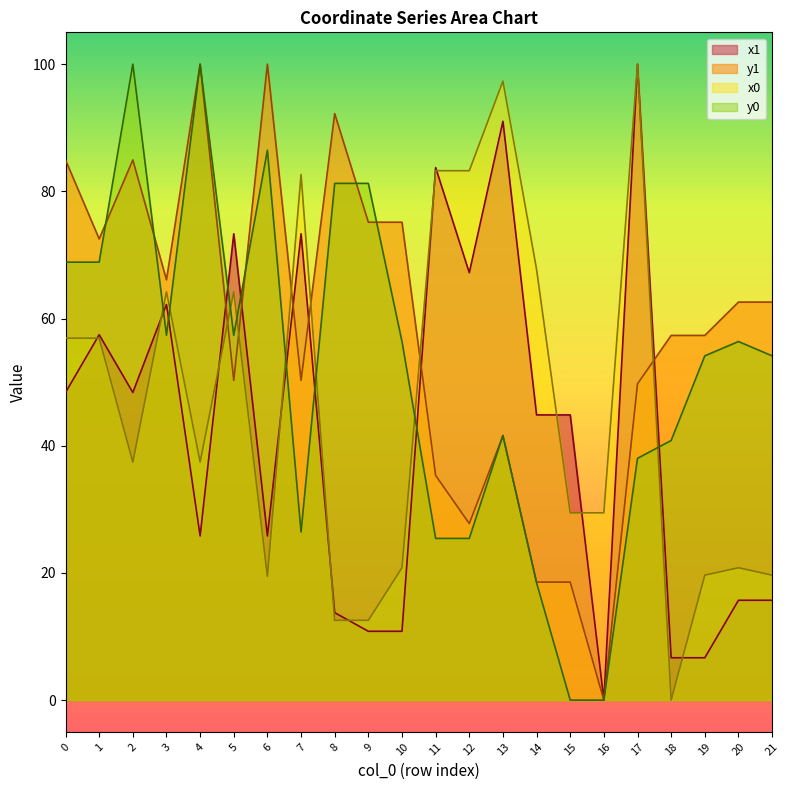

What is the highest value of the y0 series?

100.0